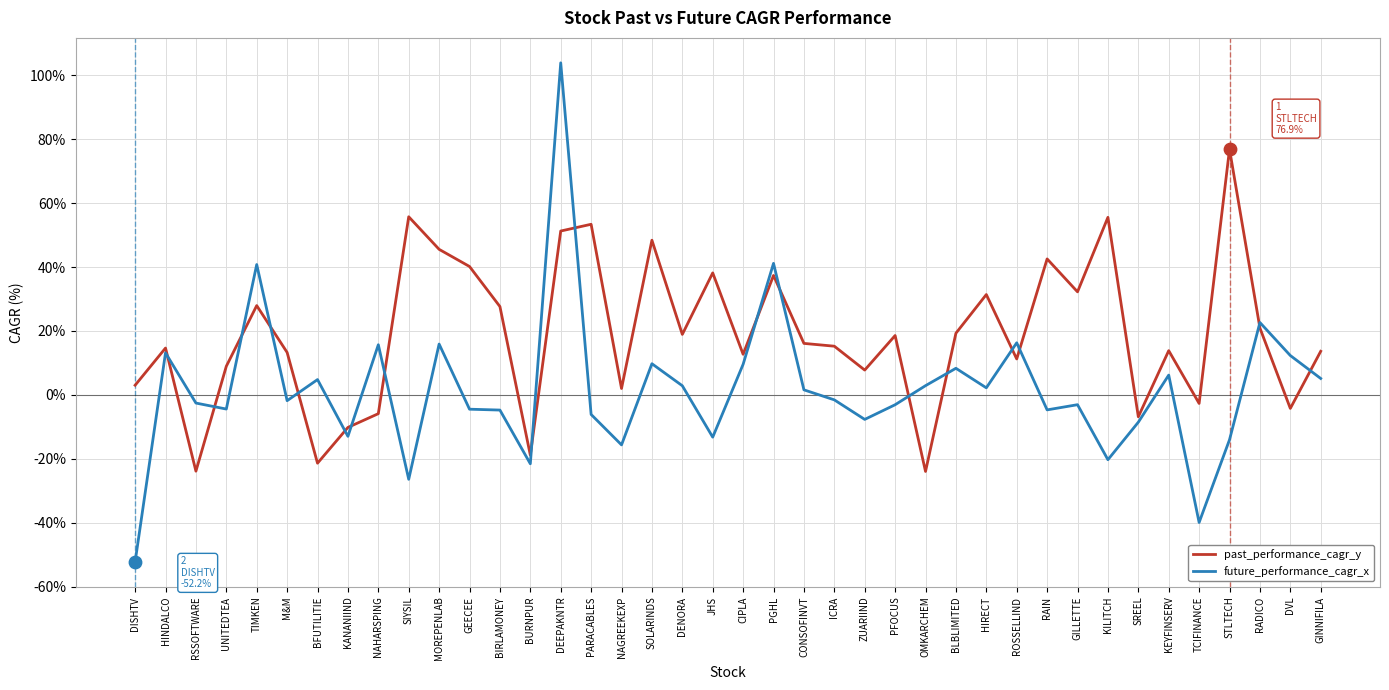

Which series has the largest total across all categories?

past_performance_cagr_y